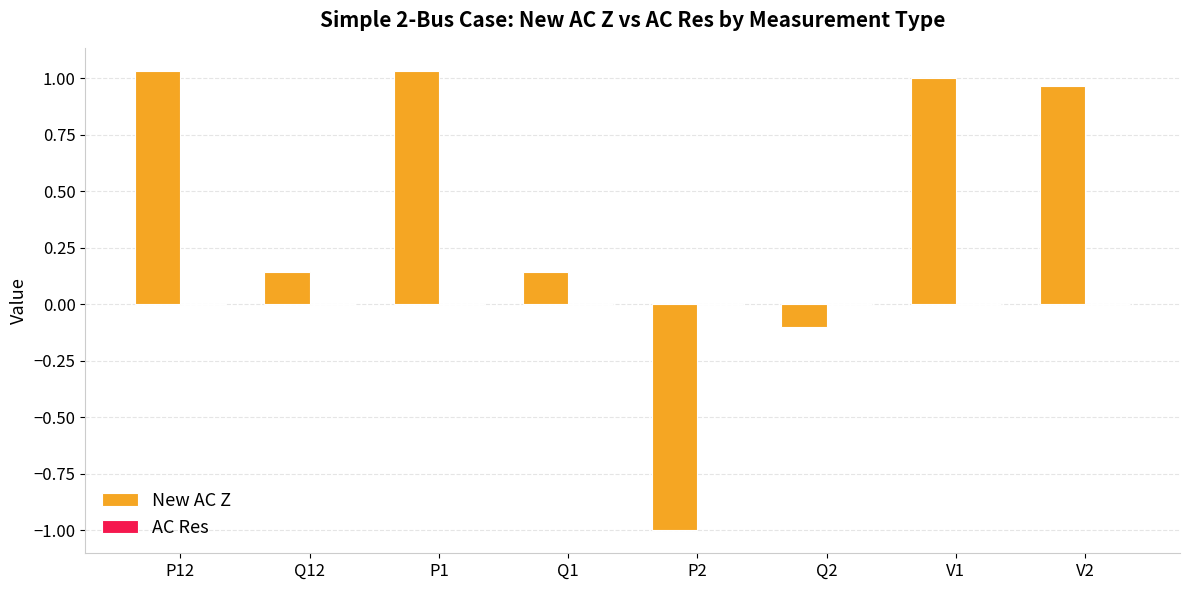

Are the bars grouped side by side (vs. stacked)?

Yes